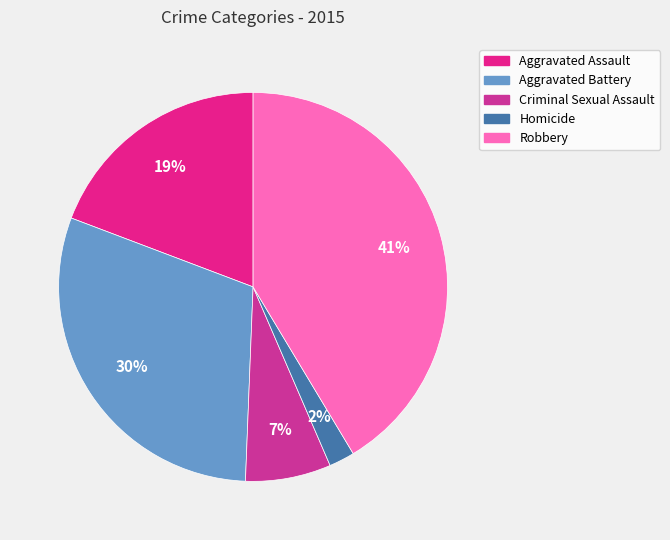

Is it true that Aggravated Battery is 42% of the pie?

False